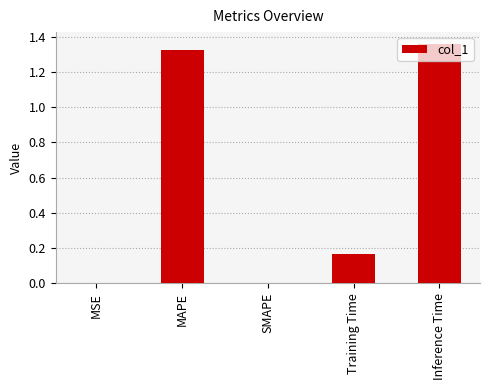

Which has a higher value, Inference Time or MAPE?

Inference Time